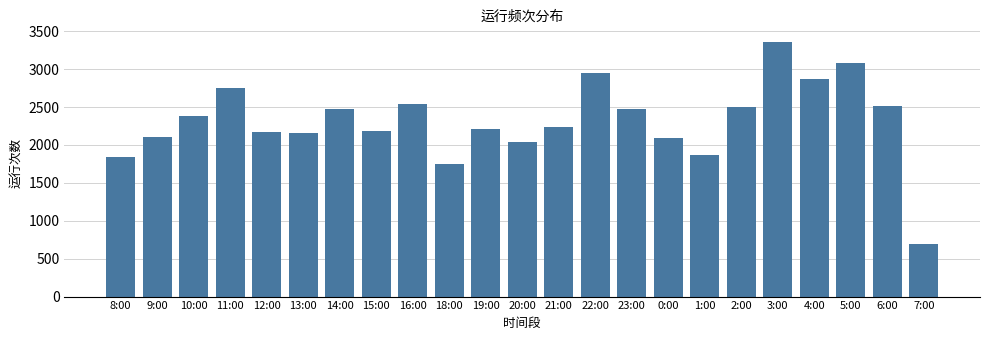

What is the label of the 19th bar from the right?

12:00